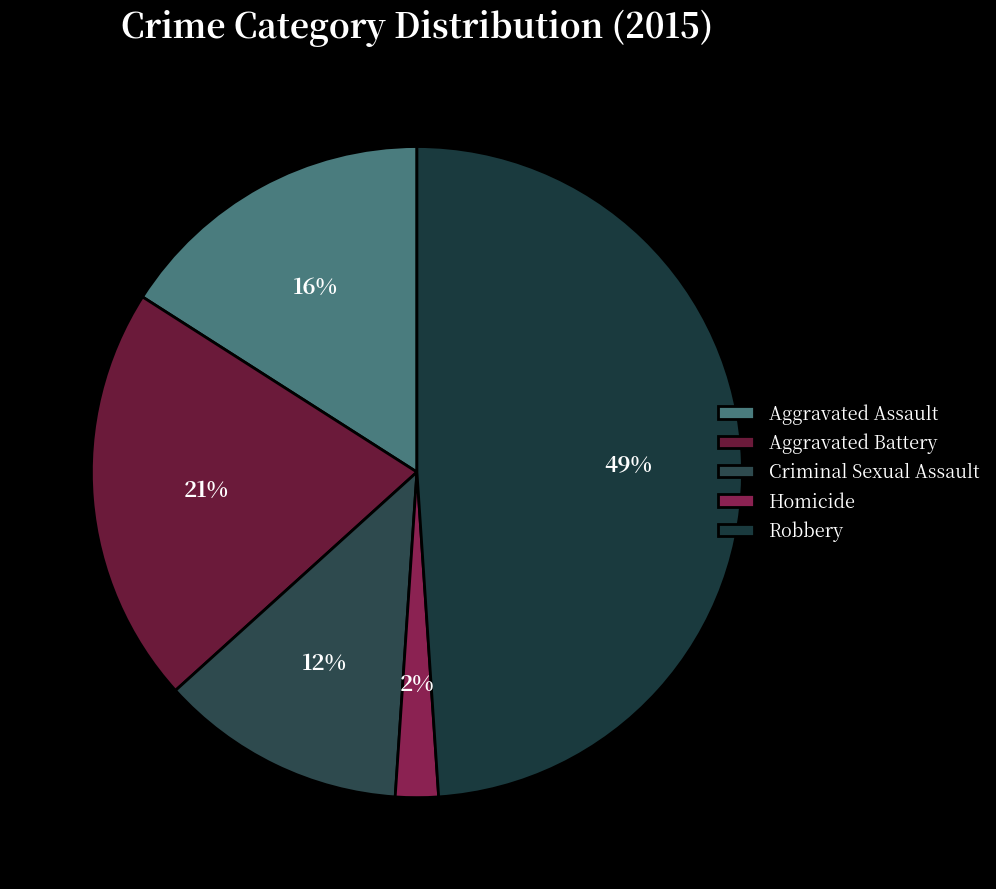

The Homicide slice represents 12% of the pie. True or false?

False